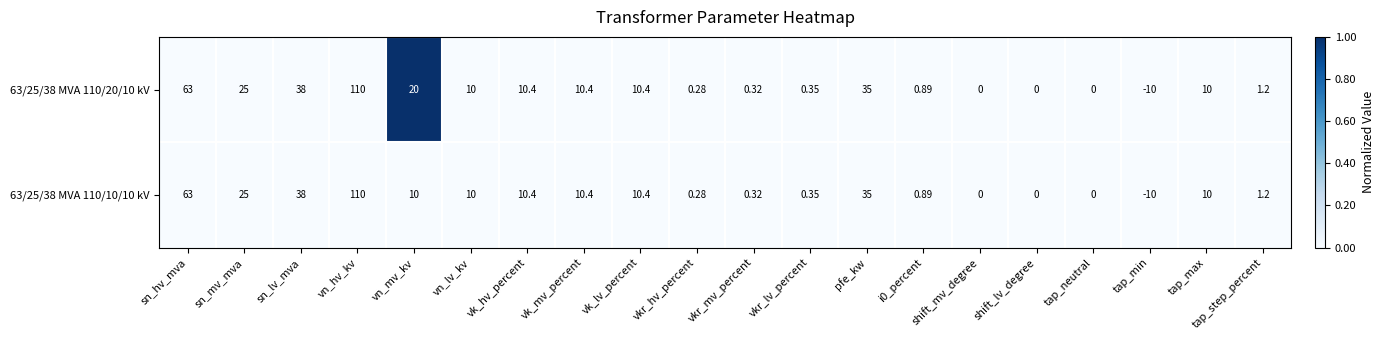

How many data points in 63/25/38 MVA 110/20/10 kV are less than 10?

9